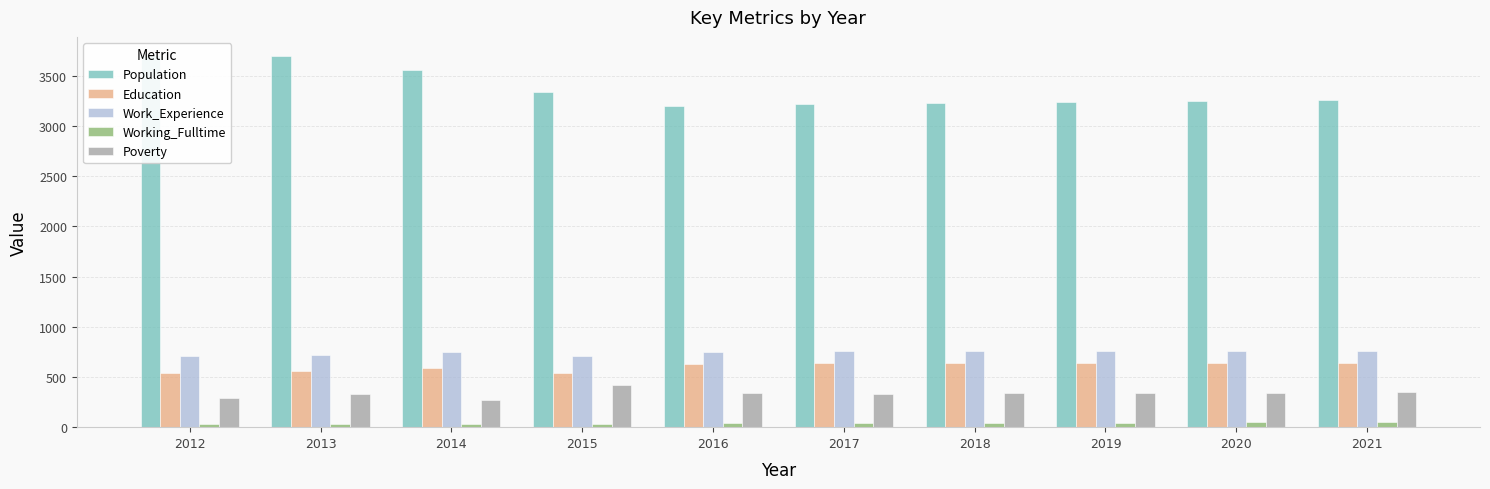

Does the chart contain any negative values?

No